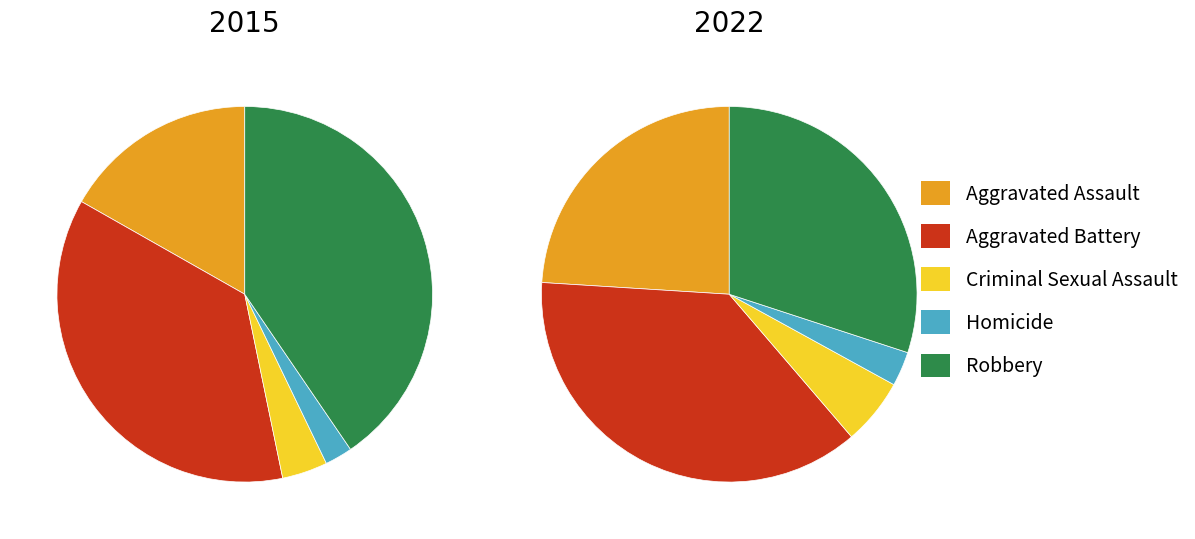

What percentage is the Aggravated Battery slice, to the nearest percent?

37%